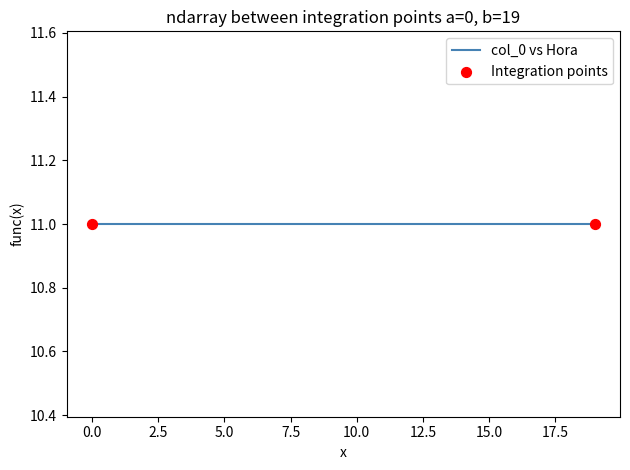

Which series has the widest spread of Y values?

col_0